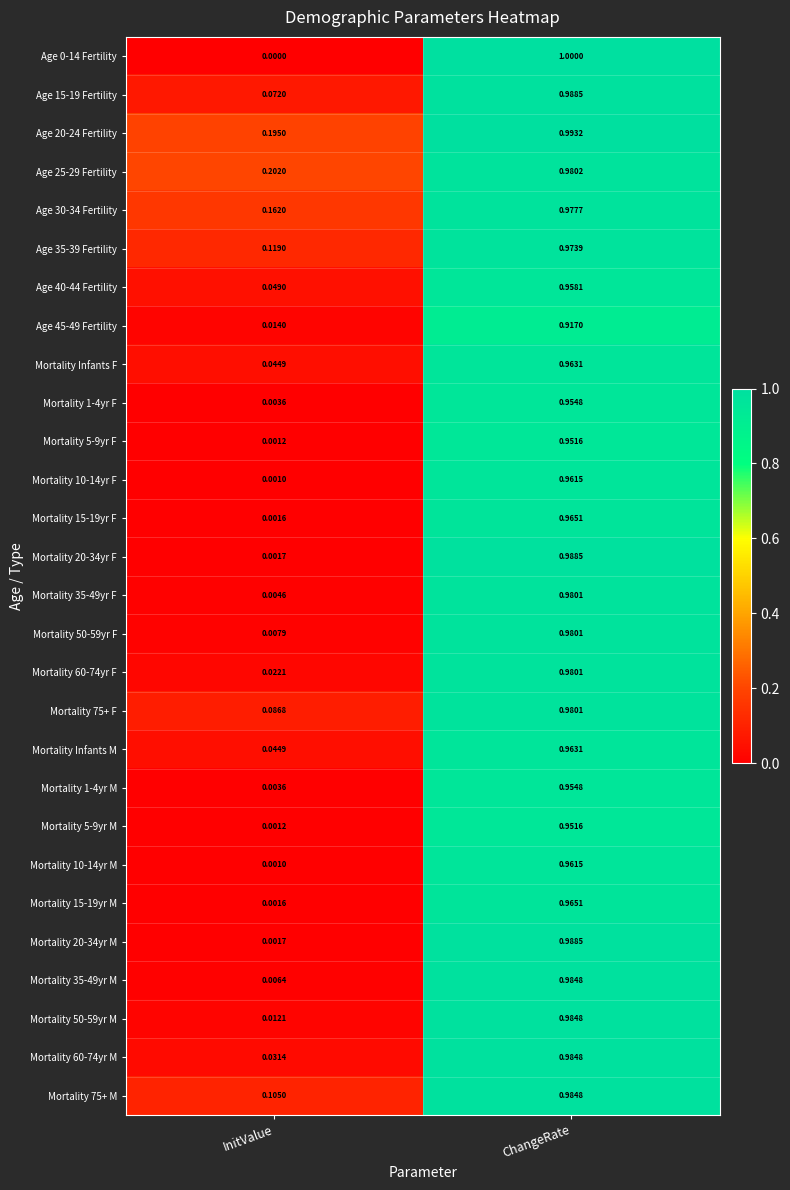

Rank the categories by Mortality 50-59yr F value from lowest to highest.

InitValue, ChangeRate